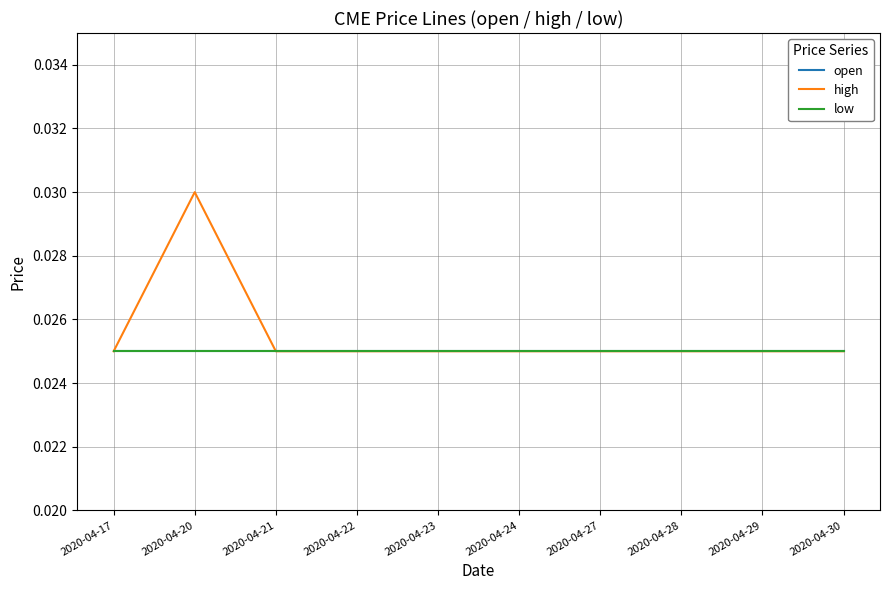

True or false: low and high intersect in this chart.

False